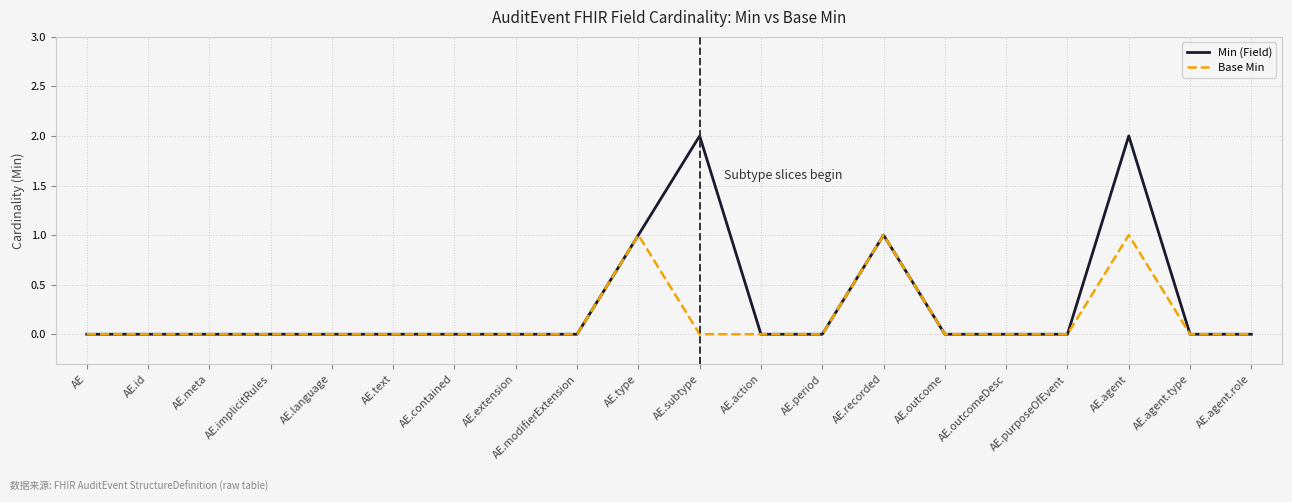

Is this an area chart (filled region under the line)?

No